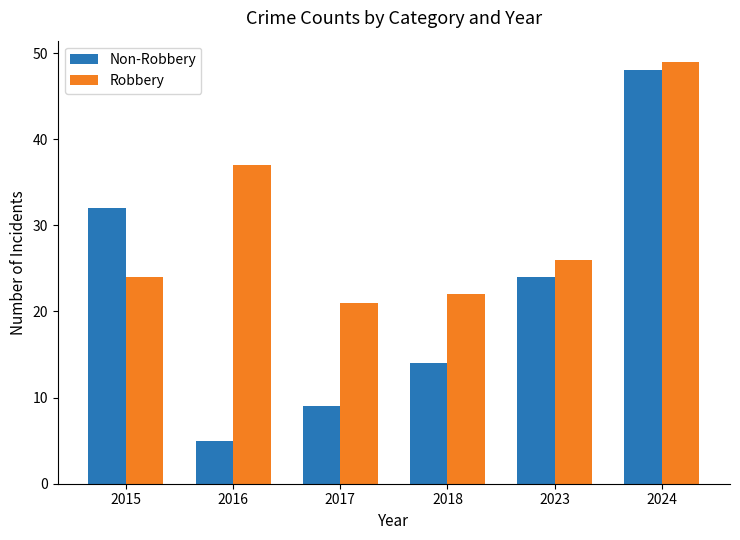

The value of Non-Robbery at 2016 is 5. True or false?

True